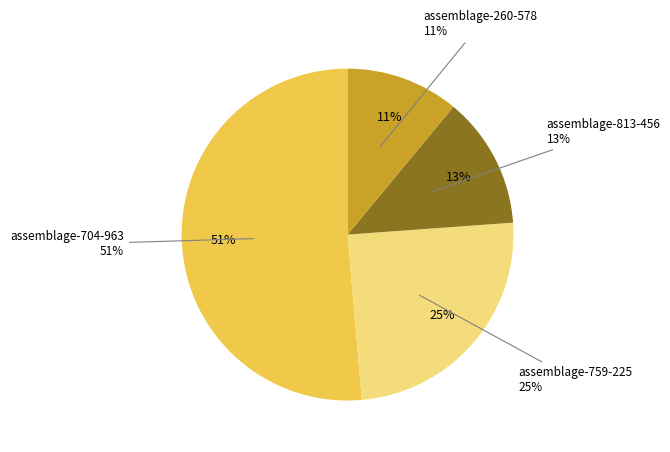

Rank the categories by value from lowest to highest.

assemblage-260-578, assemblage-813-456, assemblage-759-225, assemblage-704-963